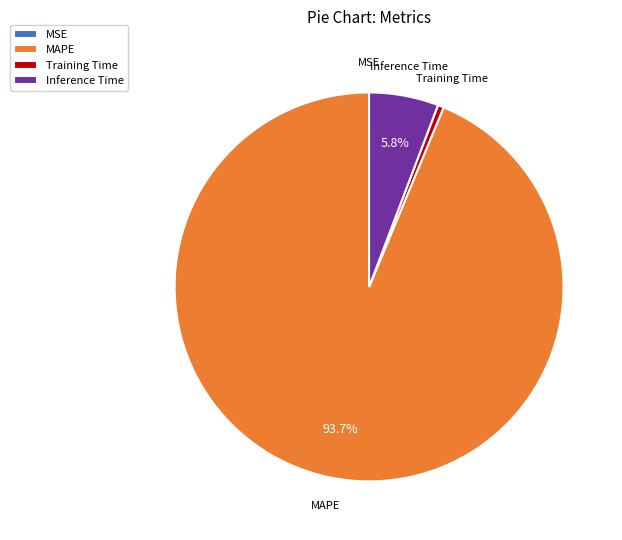

Between MAPE and Training Time, which is larger?

MAPE